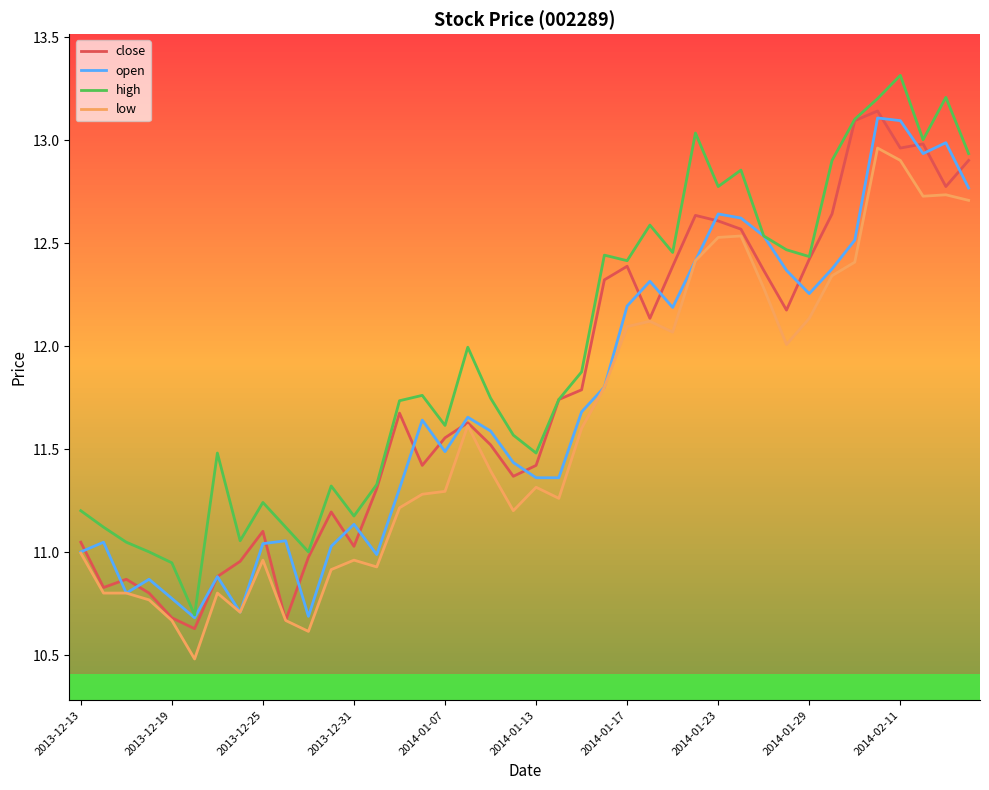

What is the lowest value of the open series?

10.7